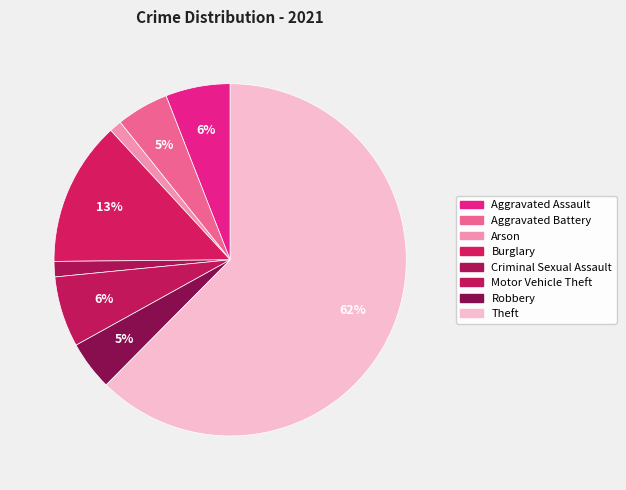

How many slices are in this pie chart?

8